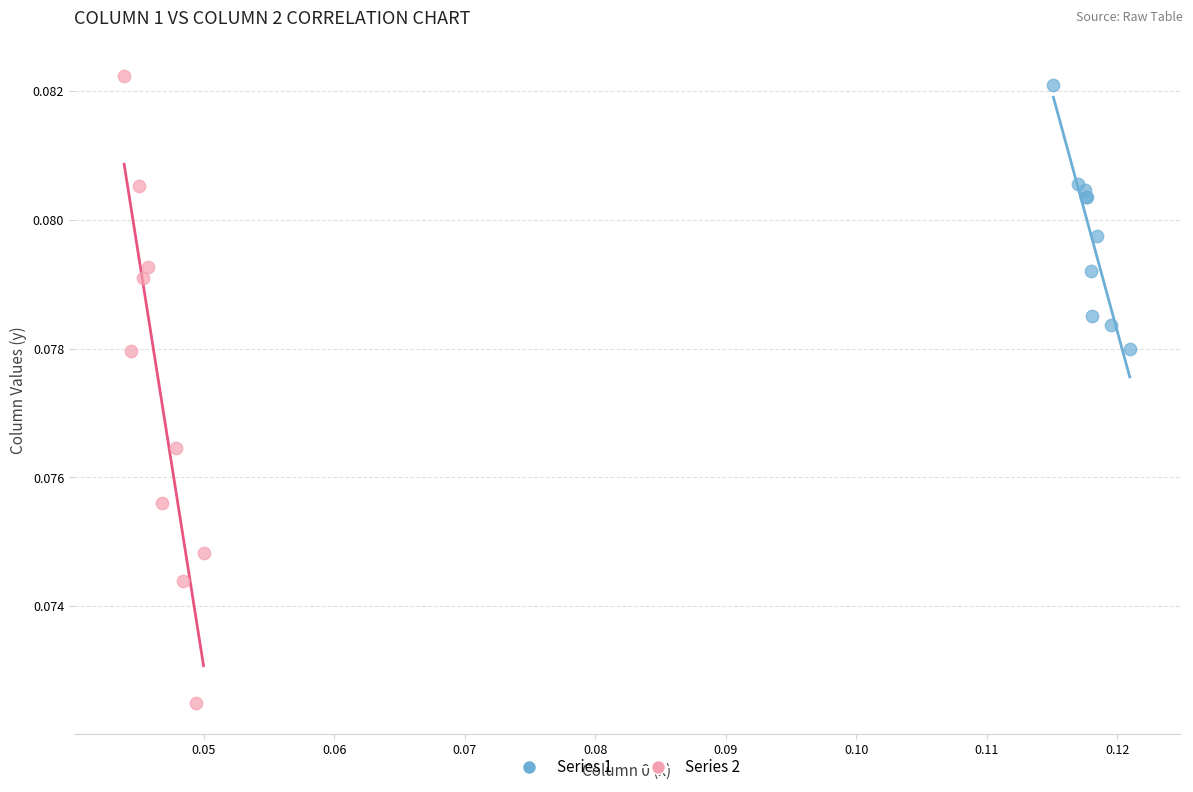

Which series has the widest spread of Y values?

Series 2